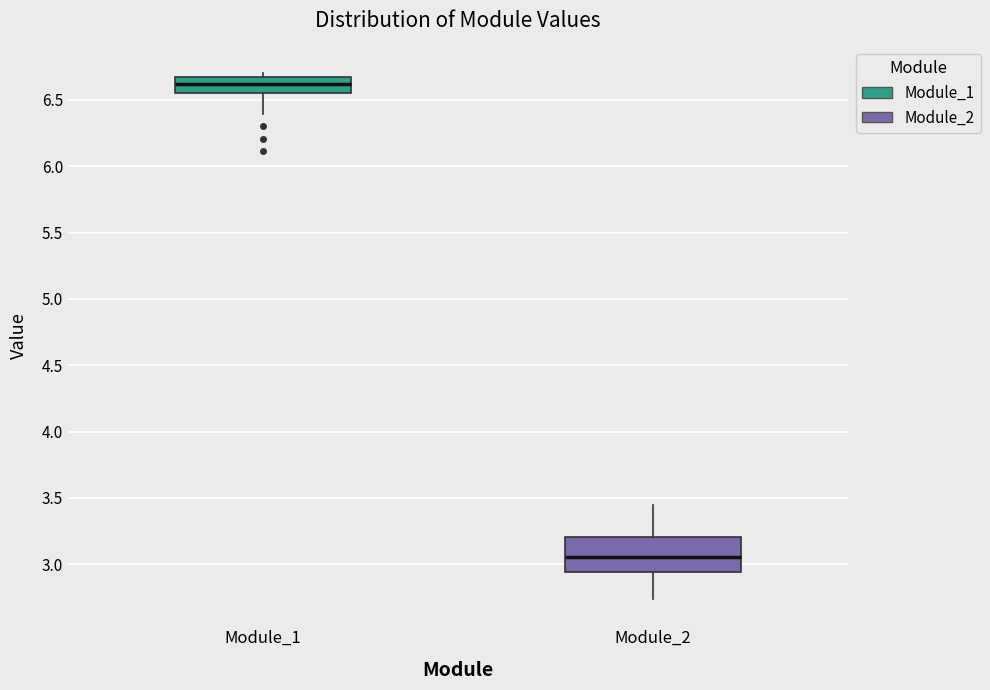

Which box's median line is the highest?

Module_1